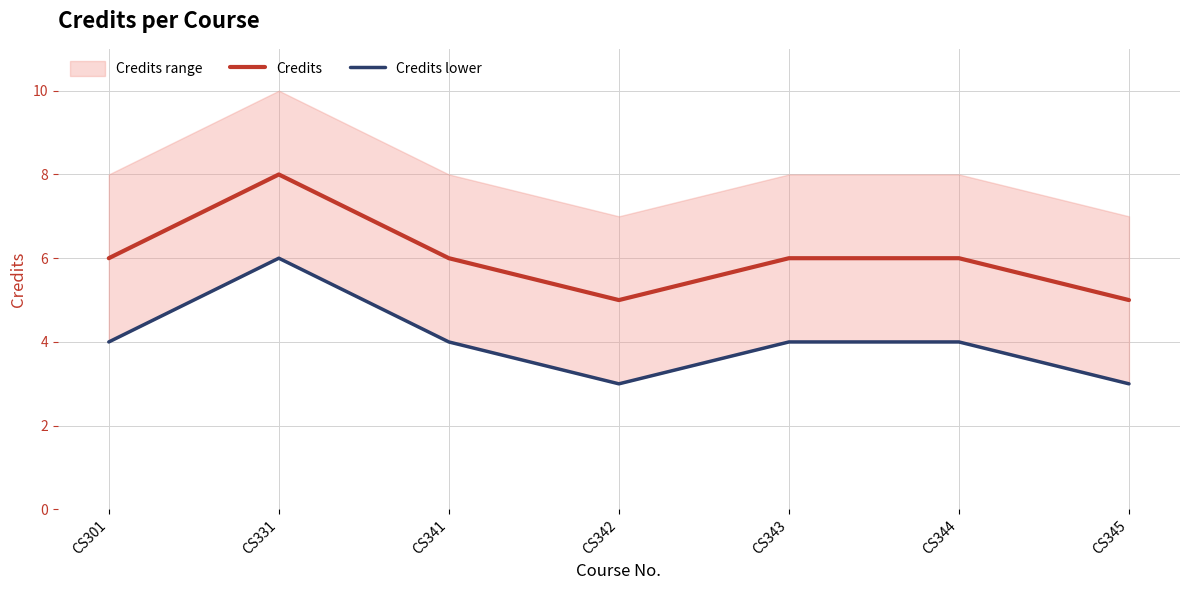

Reading left to right, what are all the values shown in this chart?

Credits: 6	8	6	5	6	6	5
Credits lower: 4	6	4	3	4	4	3